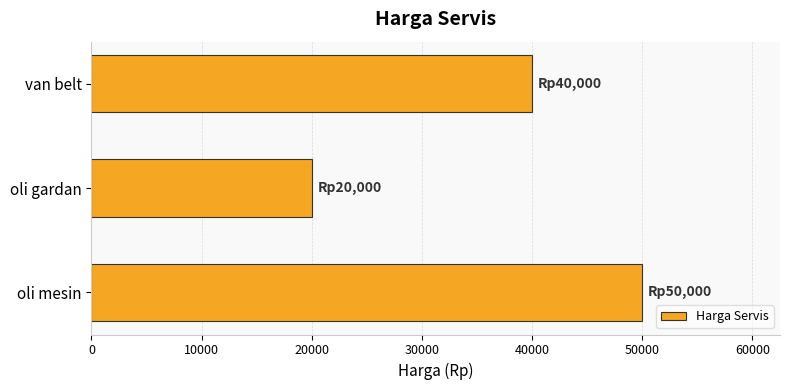

Reading top to bottom, what are all the values shown in this chart?

40000	20000	50000